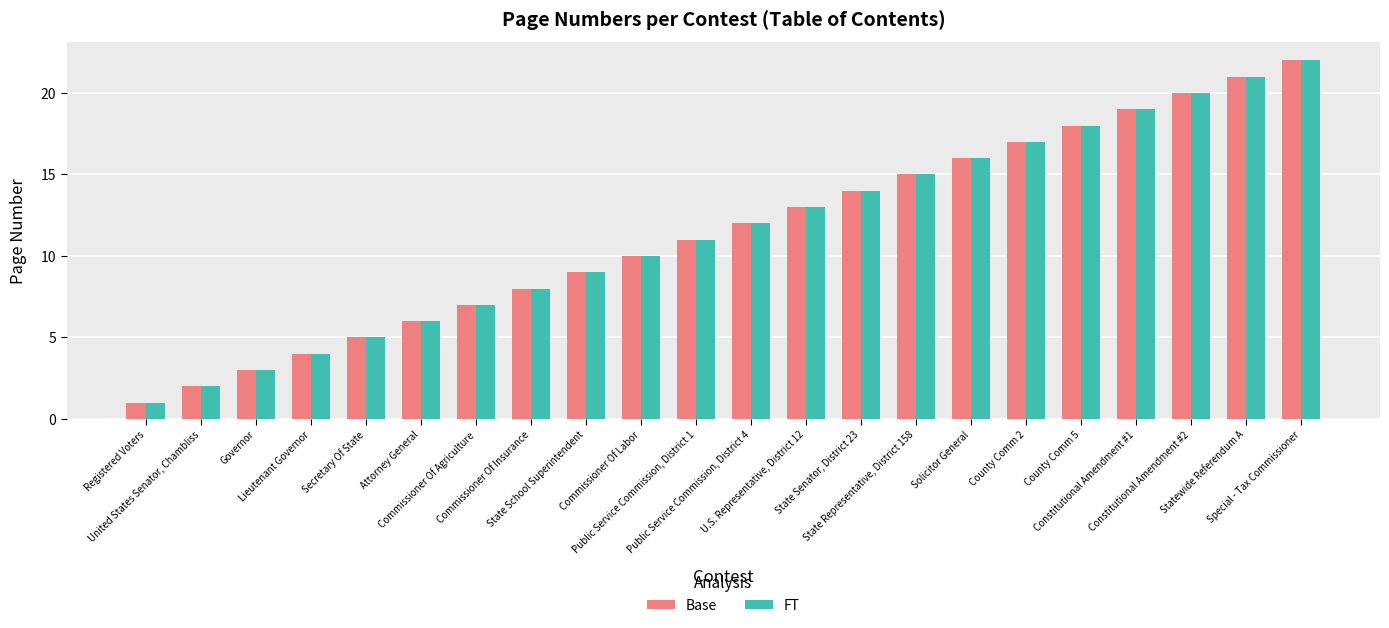

Which category has the highest value in the FT series?

Special - Tax Commissioner